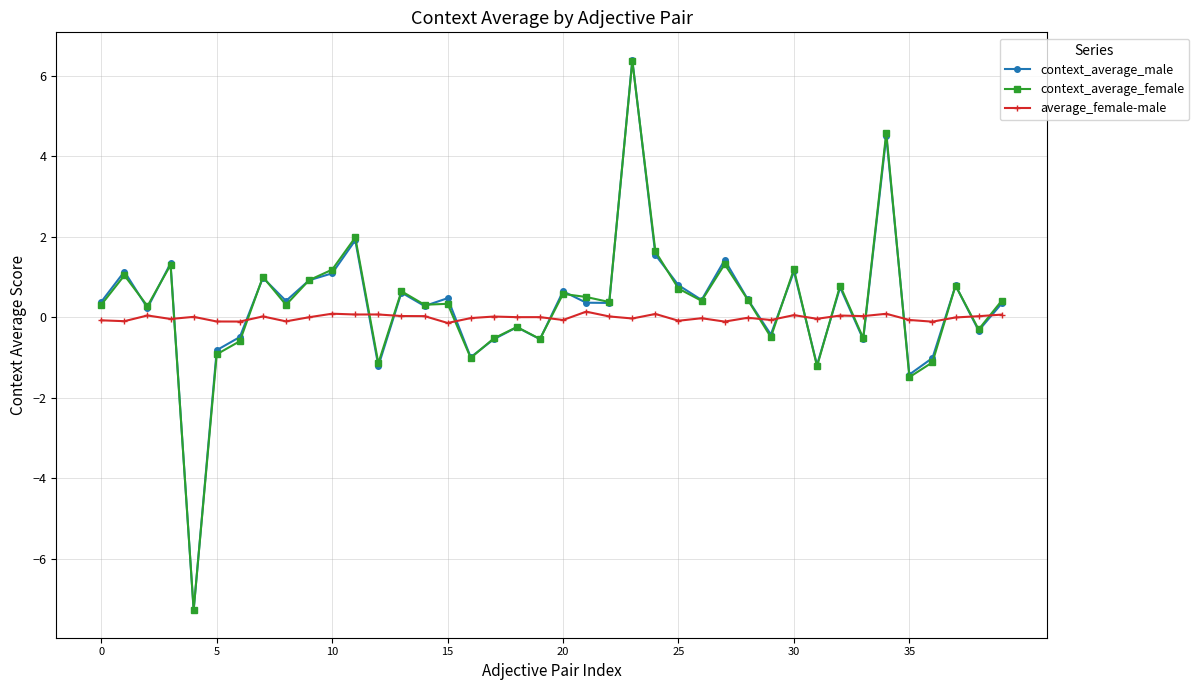

True or false: context_average_female has more than 0 interior local peaks.

True